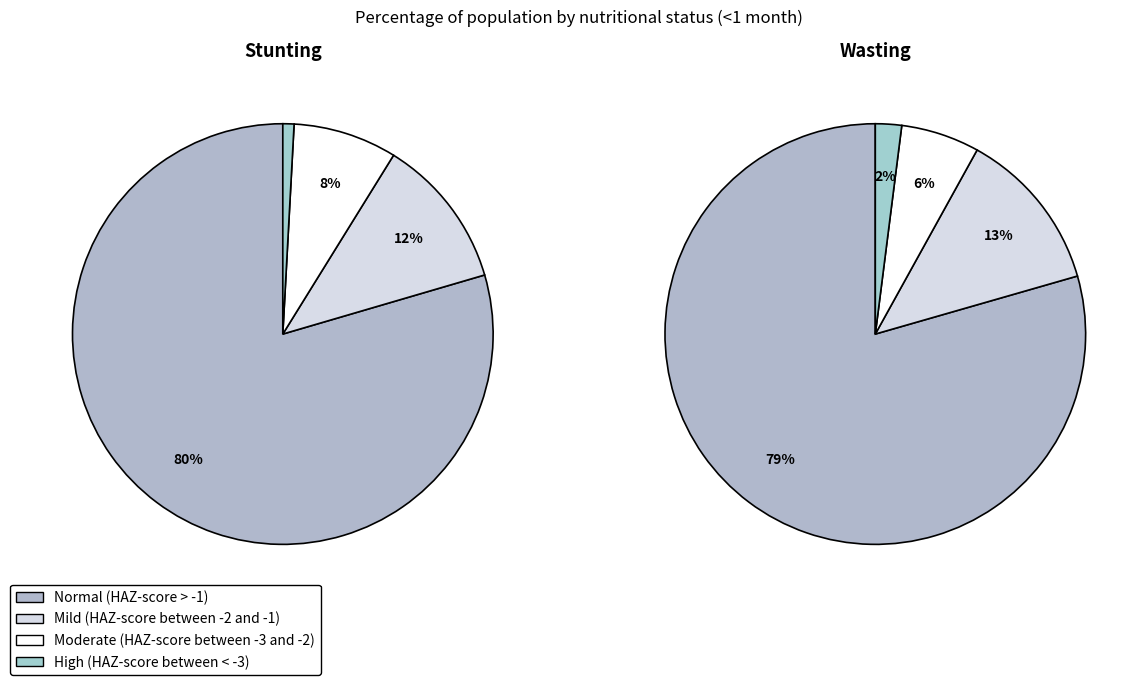

Rank the series by their average value, from highest to lowest.

Wasting, Stunting